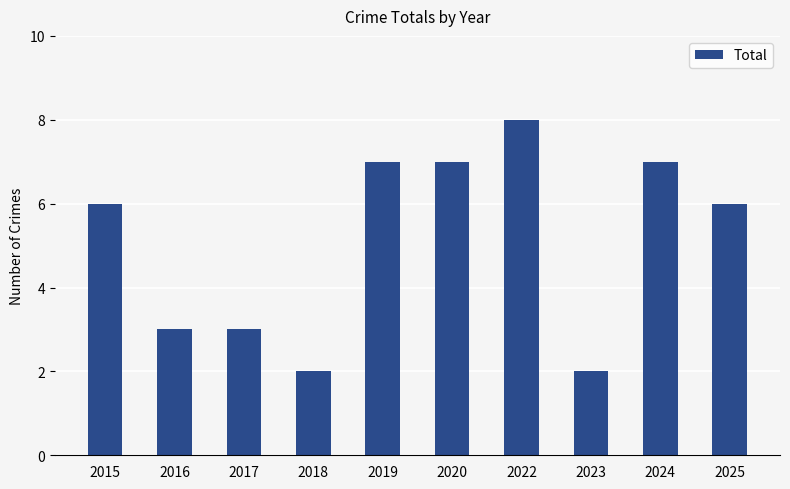

Reading left to right, what are all the values shown in this chart?

6	3	3	2	7	7	8	2	7	6